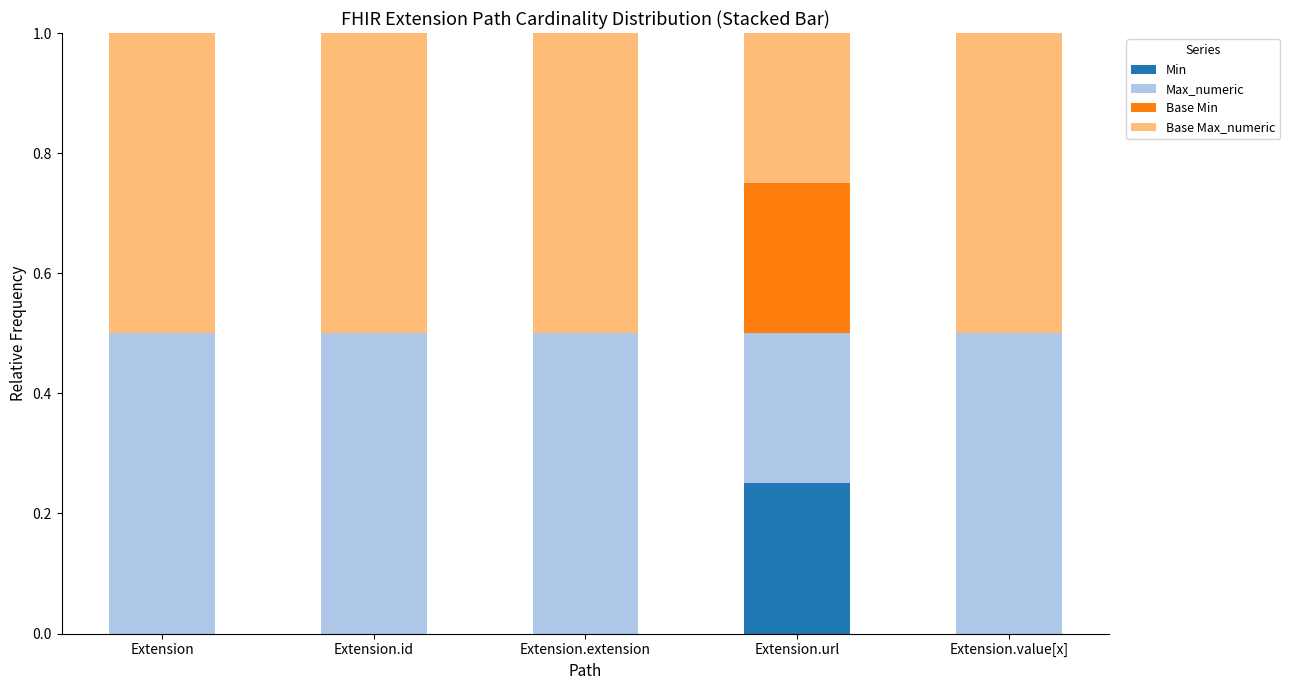

Is it true that Min equals 0.0 at Extension?

True